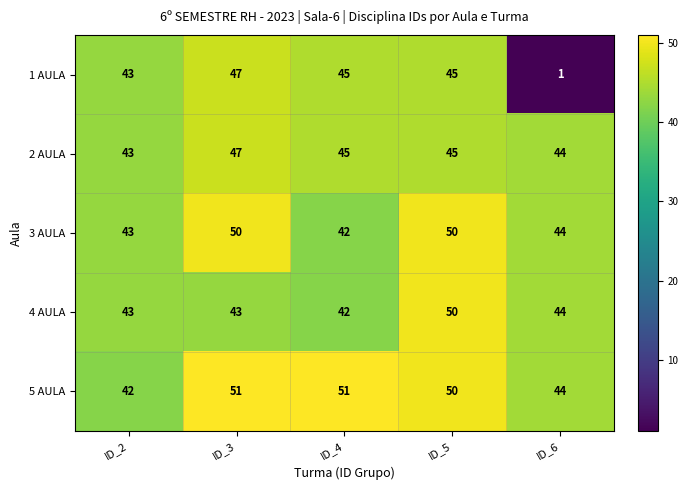

What is the difference between the highest and lowest values at ID_6?

43